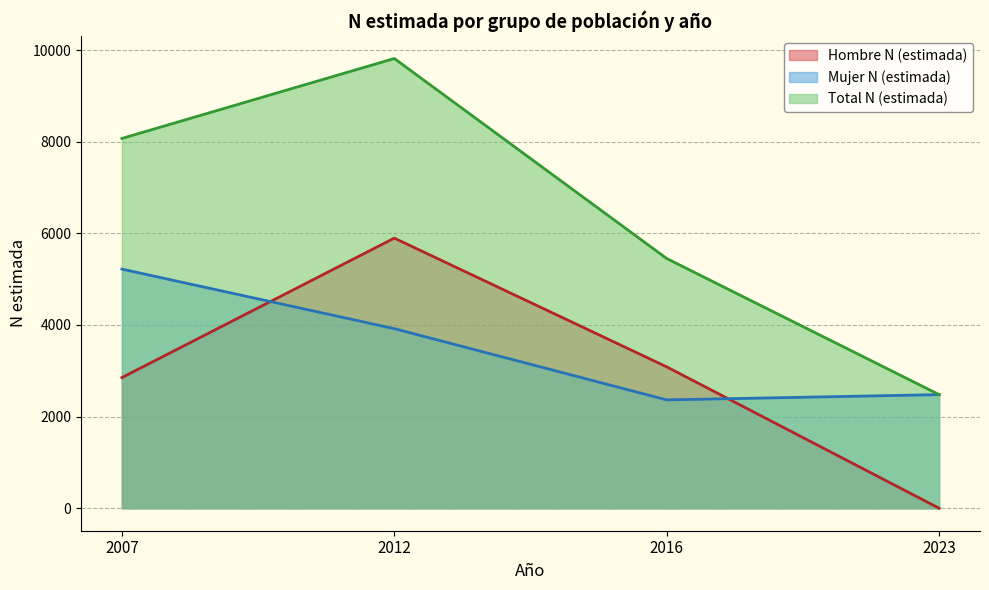

At which category does the chart reach its peak across all series?

2012